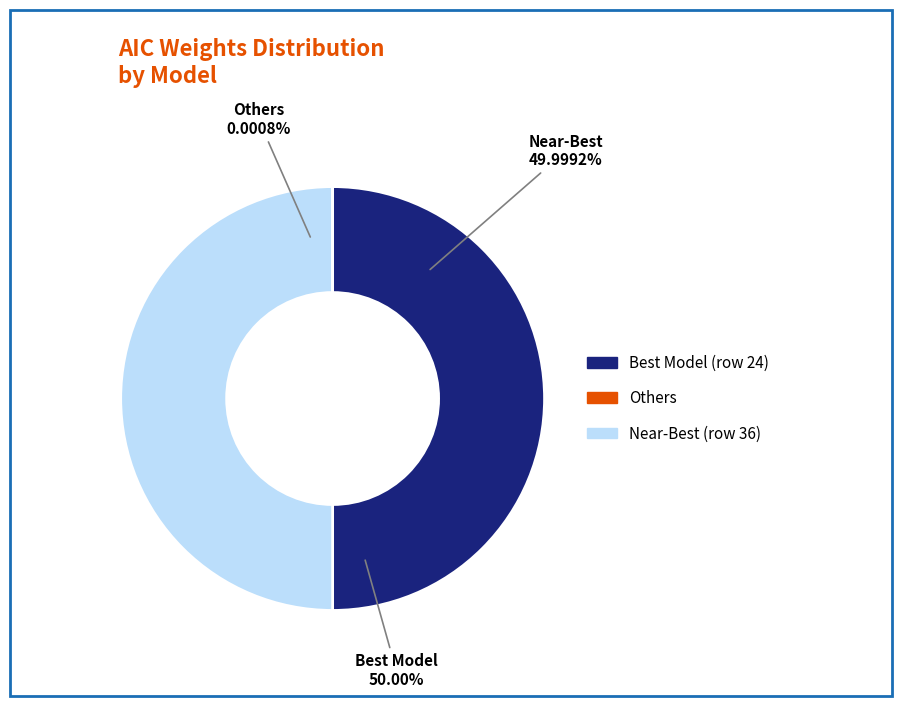

Do 26 and 10 together represent more than half of the pie?

No